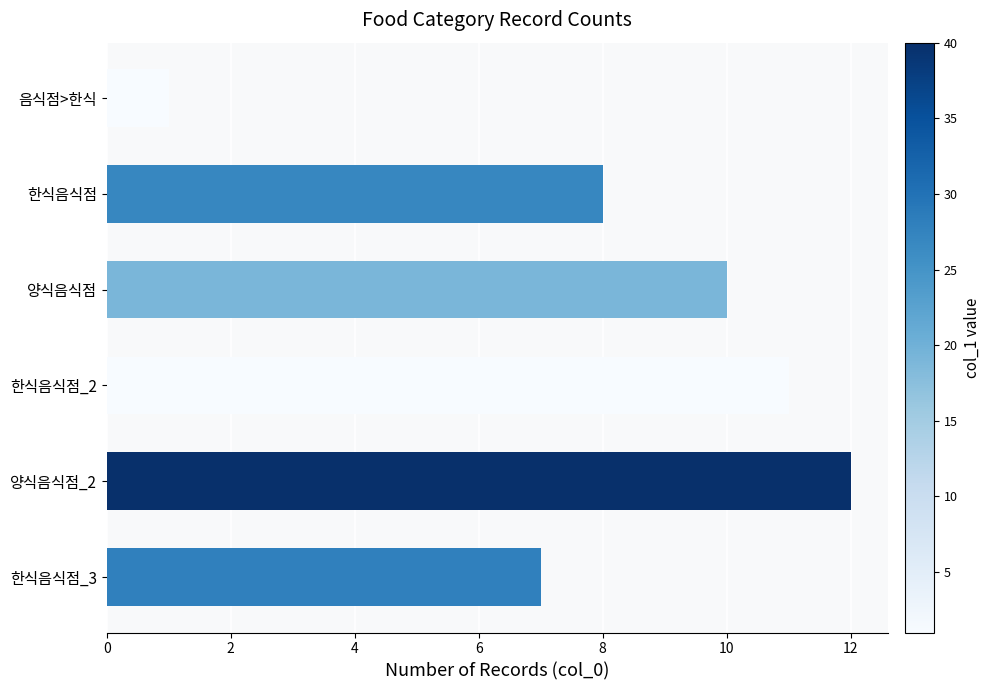

Rank the categories by value from lowest to highest.

음식점>한식, 한식음식점_3, 한식음식점, 양식음식점, 한식음식점_2, 양식음식점_2